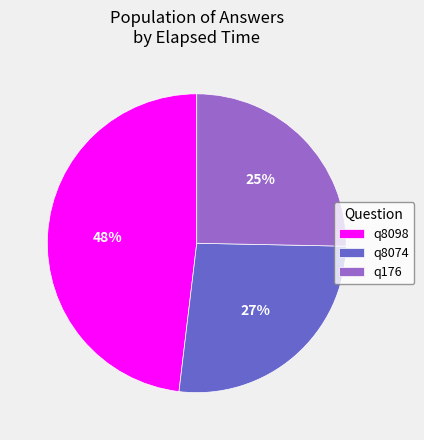

To the nearest percent, what is the average slice percentage?

33%